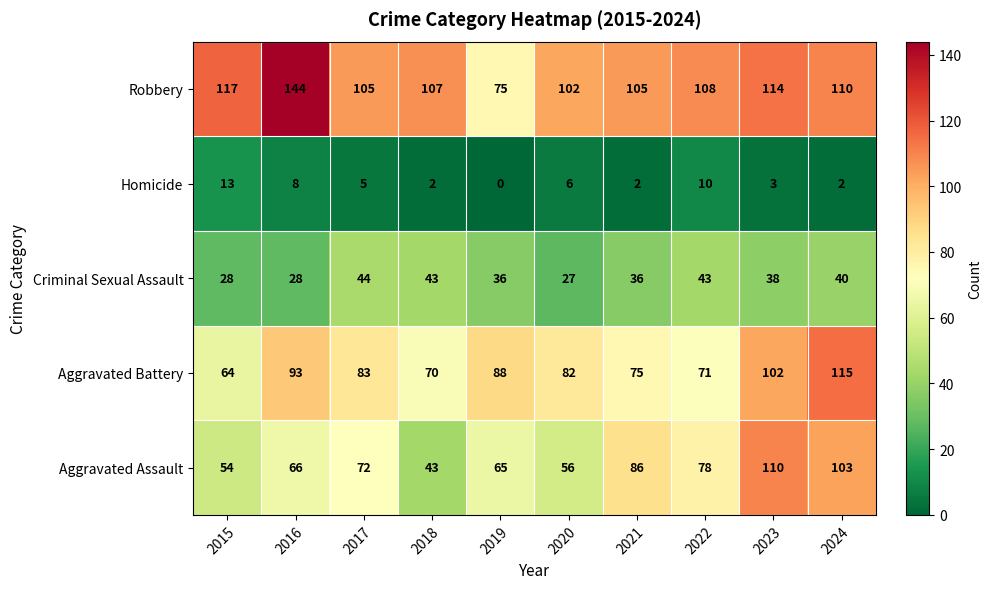

The Aggravated Assault series shows 66 at 2016. True or false?

True